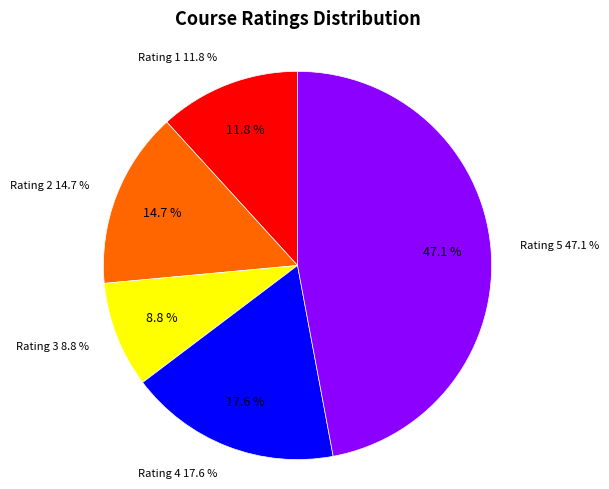

Approximately how many times larger is the value at 3 compared to 2?

0.6